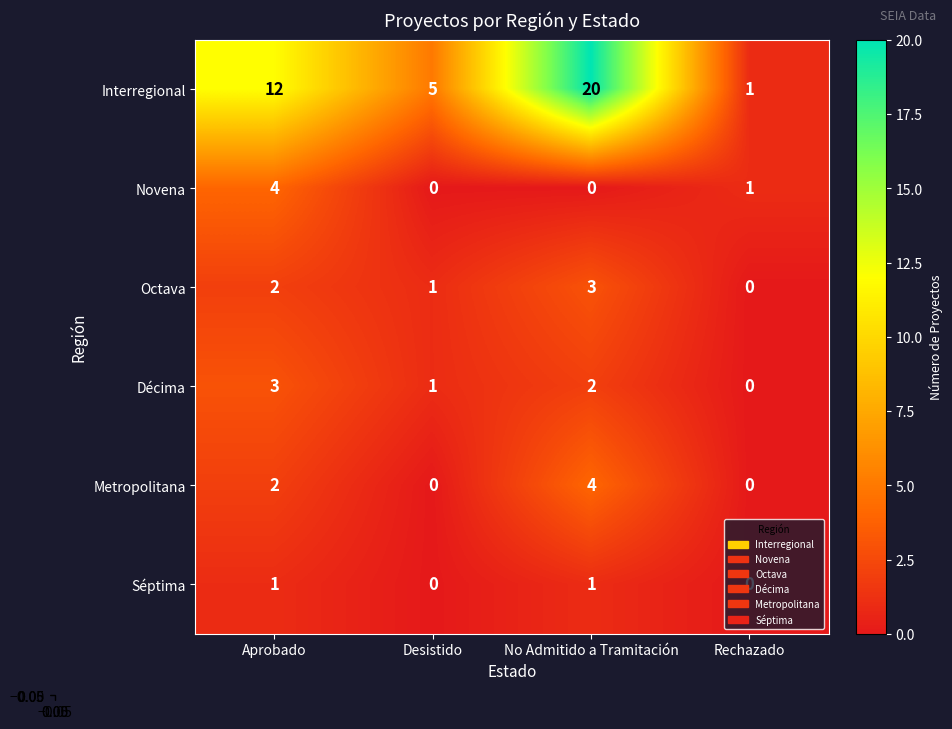

What is the difference between the Octava values at No Admitido a Tramitación and Rechazado?

3